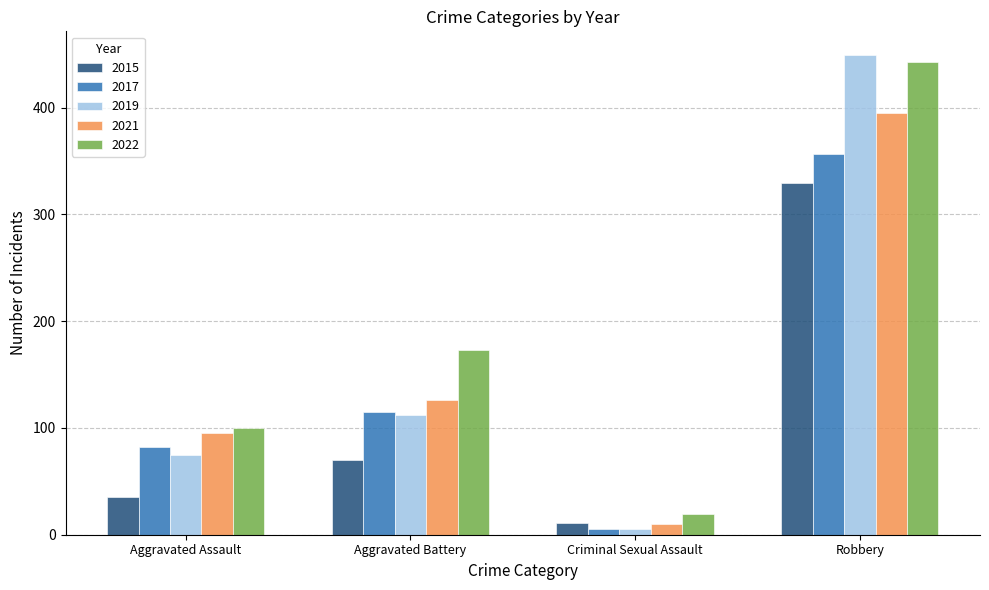

List the labels in order of 2021 value, largest first.

Robbery, Aggravated Battery, Aggravated Assault, Criminal Sexual Assault